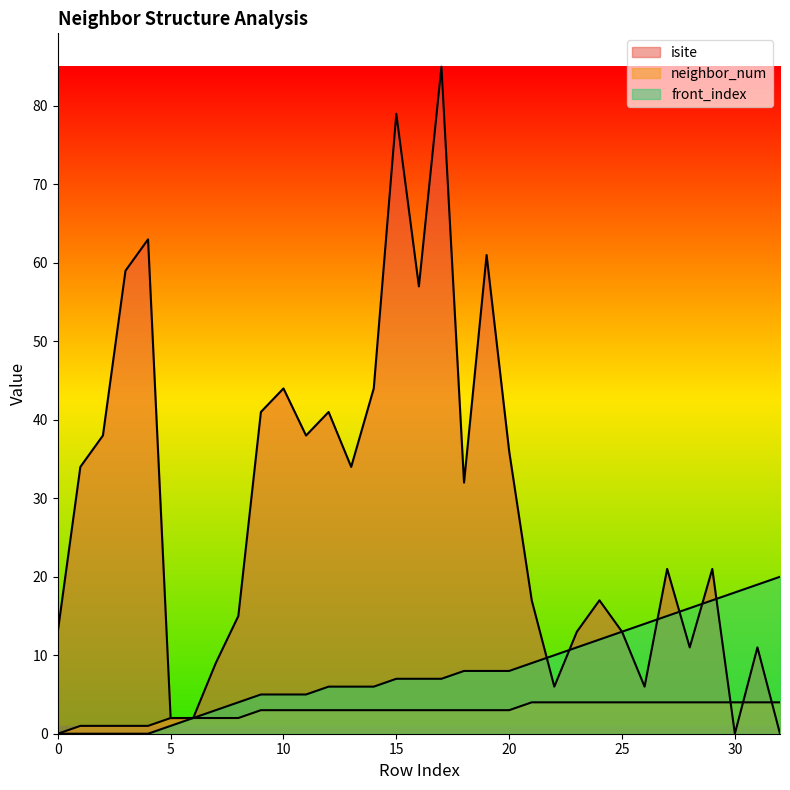

Reading left to right, extract all data points from this chart.

isite: 0=13	1=34	2=38	3=59	4=63	5=2	6=2	7=9	8=15	9=41	10=44	11=38	12=41	13=34	14=44	15=79	16=57	17=85	18=32	19=61	20=36	21=17	22=6	23=13	24=17	25=13	26=6	27=21	28=11	29=21	30=0	31=11	32=0
neighbor_num: 0=0	1=1	2=1	3=1	4=1	5=2	6=2	7=2	8=2	9=3	10=3	11=3	12=3	13=3	14=3	15=3	16=3	17=3	18=3	19=3	20=3	21=4	22=4	23=4	24=4	25=4	26=4	27=4	28=4	29=4	30=4	31=4	32=4
front_index: 0=0	1=0	2=0	3=0	4=0	5=1	6=2	7=3	8=4	9=5	10=5	11=5	12=6	13=6	14=6	15=7	16=7	17=7	18=8	19=8	20=8	21=9	22=10	23=11	24=12	25=13	26=14	27=15	28=16	29=17	30=18	31=19	32=20